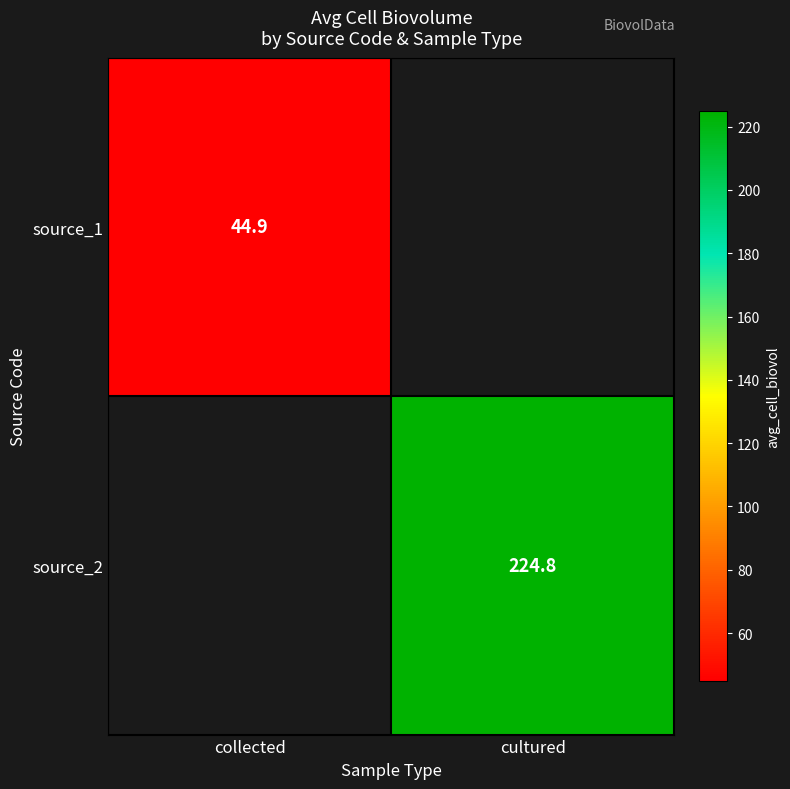

At which category does the chart reach its peak across all series?

cultured